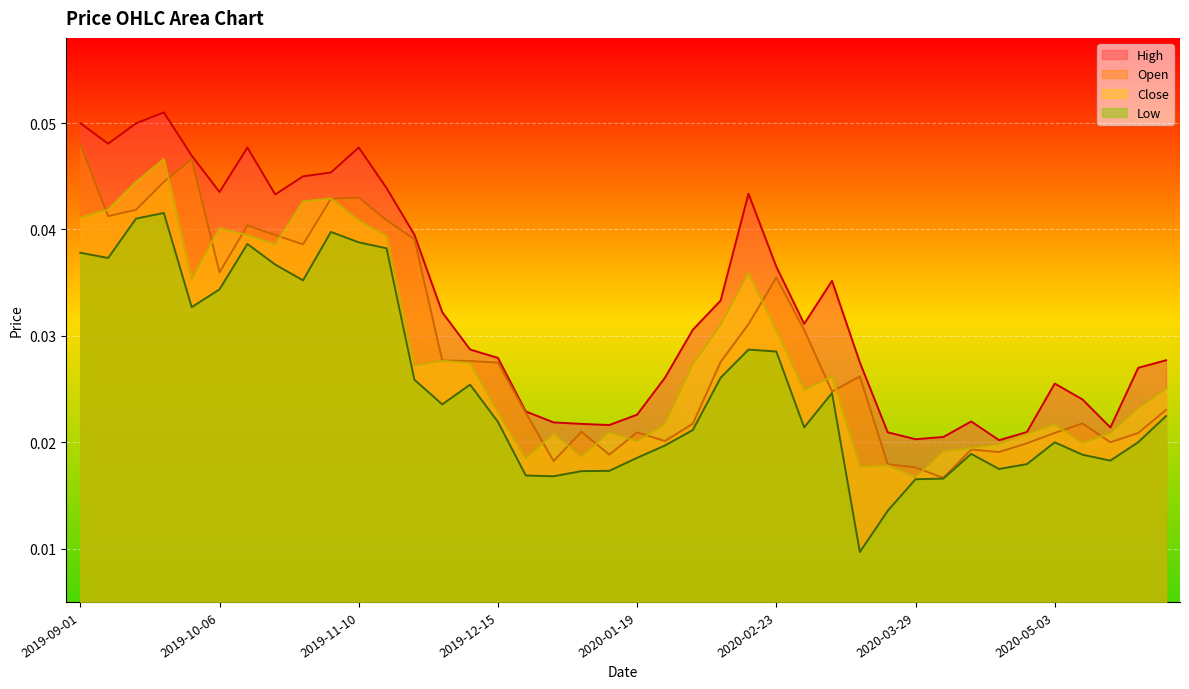

Count the number of categories in the chart.

40